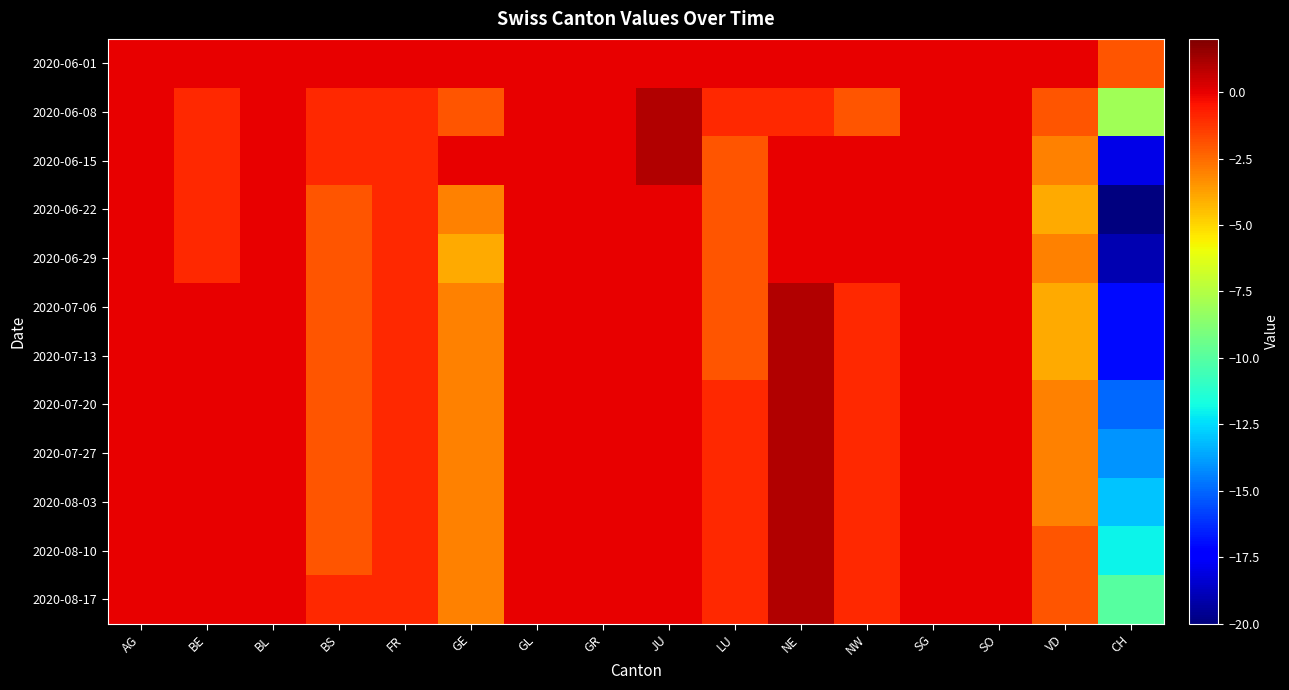

What is the total value across all series at NE?

6